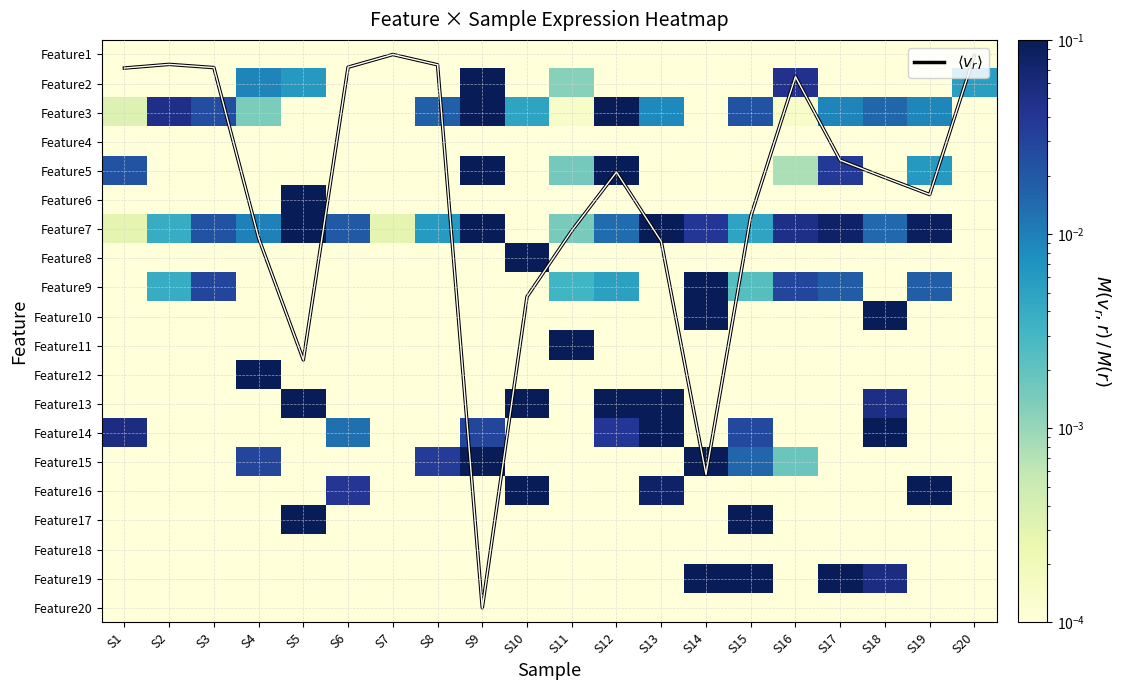

Rank the series by their maximum value, from lowest to highest.

Feature1, Feature4, Feature18, Feature20, Feature13, Feature7, Feature19, Feature15, Feature10, Feature3, Feature14, Feature16, Feature17, Feature5, Feature9, Feature2, Feature6, Feature8, Feature11, Feature12, $\langle v_r \rangle$